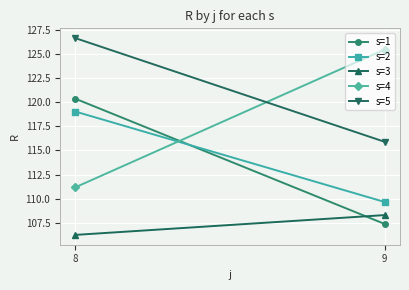

What is the value of the s=5 point at the 2nd from the left?

115.9